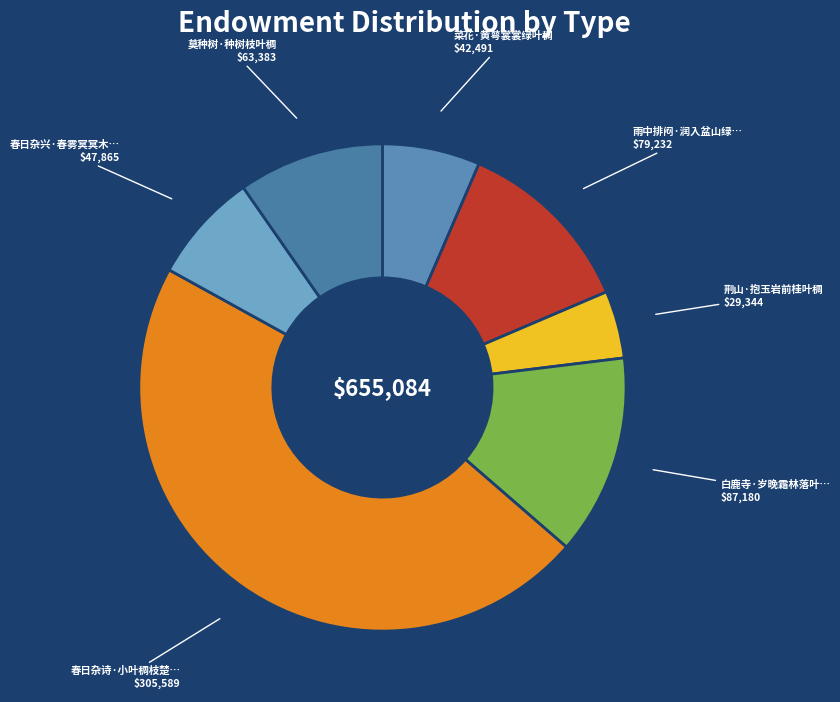

Which slice is the smallest?

荆山·抱玉岩前桂叶稠